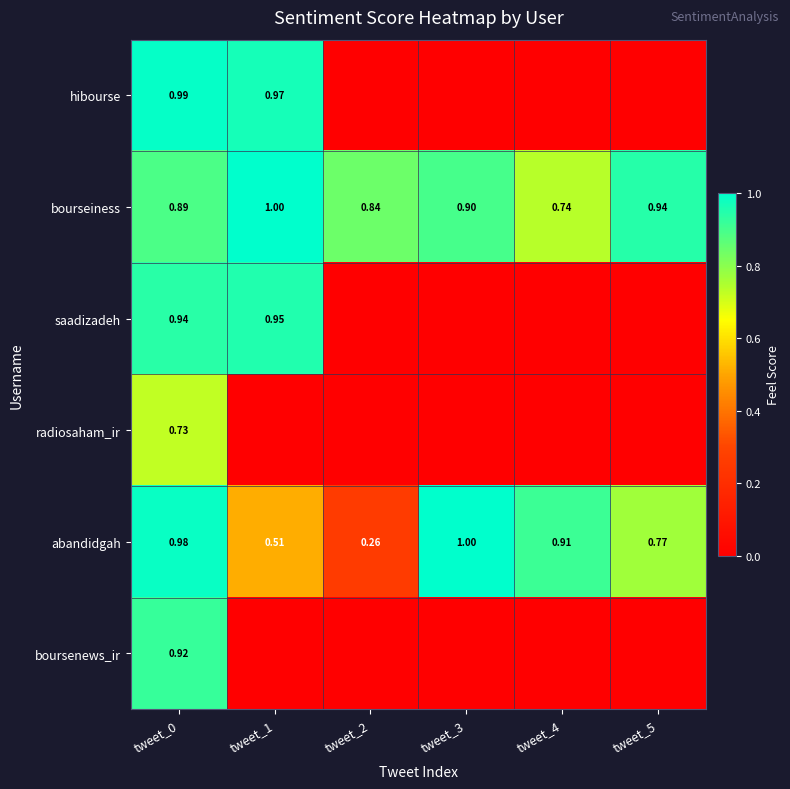

Which label corresponds to the largest value in the chart?

tweet_3